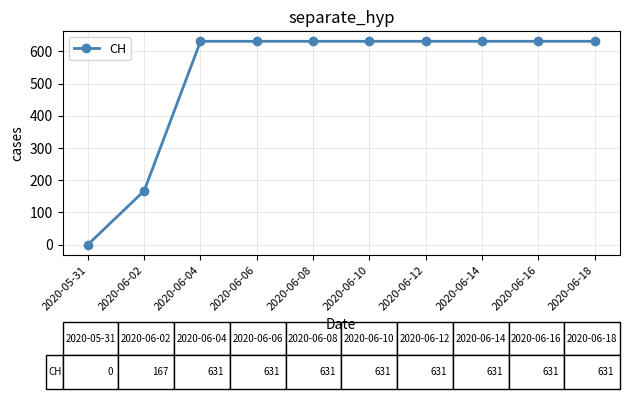

What is the sum of the values at 2020-06-18 and 2020-06-10?

1262